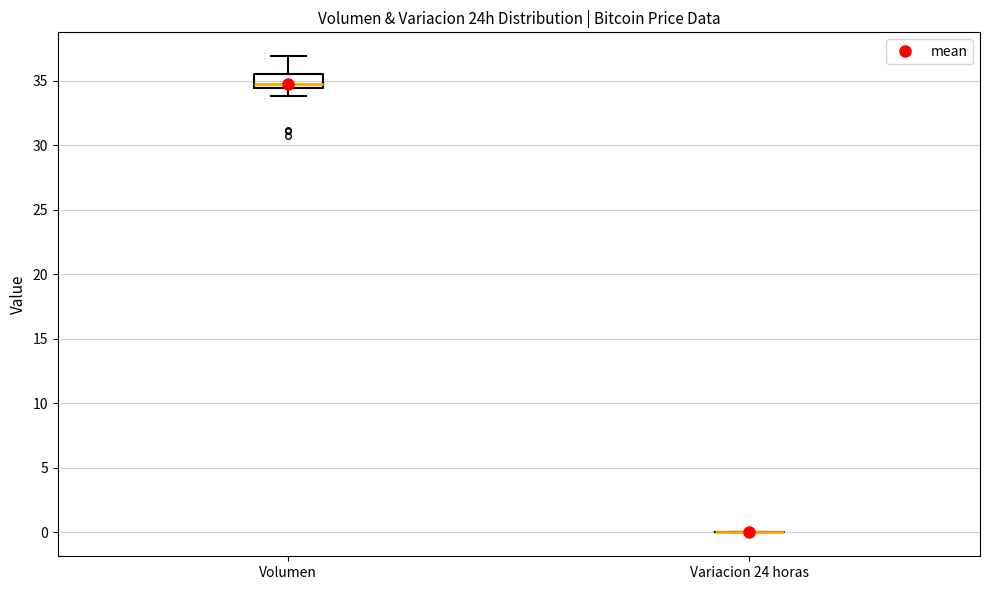

Reading left to right, transcribe this box plot: for each box, give where its median line is, the range the box spans, and where its two whiskers end, as read against the y-axis. The values are not printed on the chart, so give them approximately, as read against the axis.

Volumen: median 35.0, box 34.5 to 35.5, whiskers 34.0 to 37.0
Variacion 24 horas: box collapsed to a line at 0.0, whiskers 0.0 to 0.0